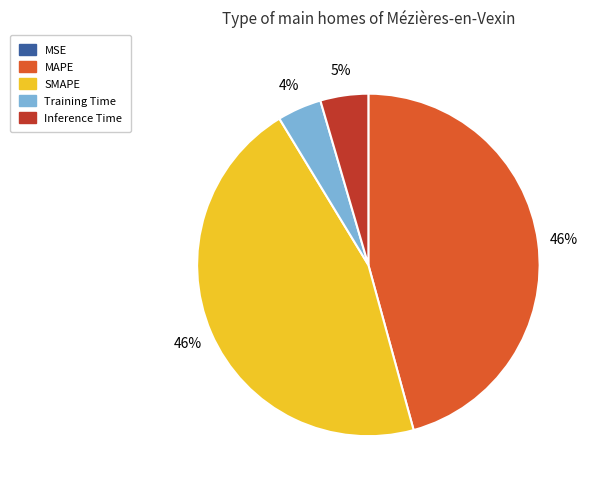

The Training Time slice represents 4% of the pie. True or false?

True